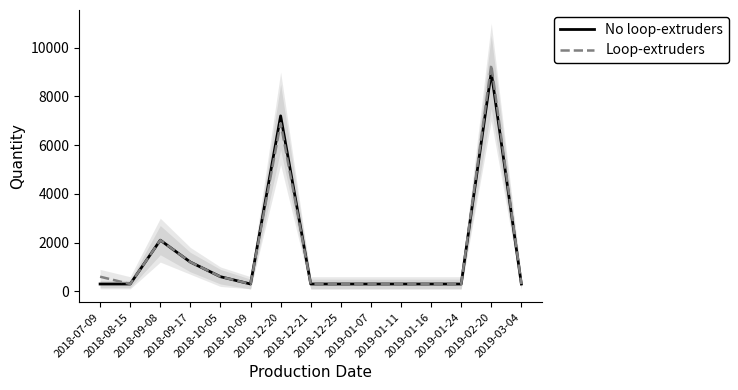

The value of Loop-extruders at 2019-02-20 is 9300. True or false?

True